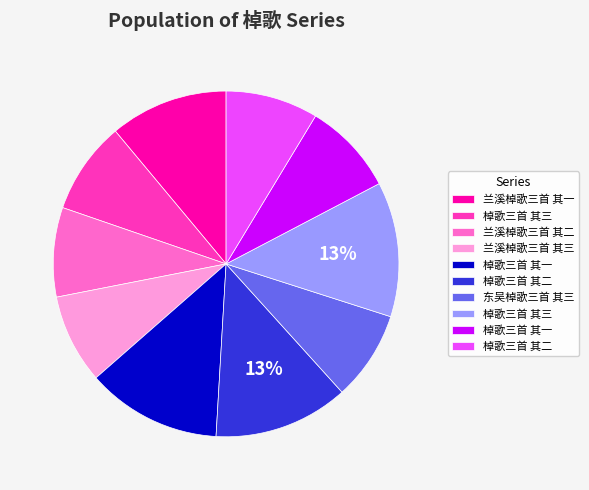

To the nearest percent, what is the average slice percentage?

10%